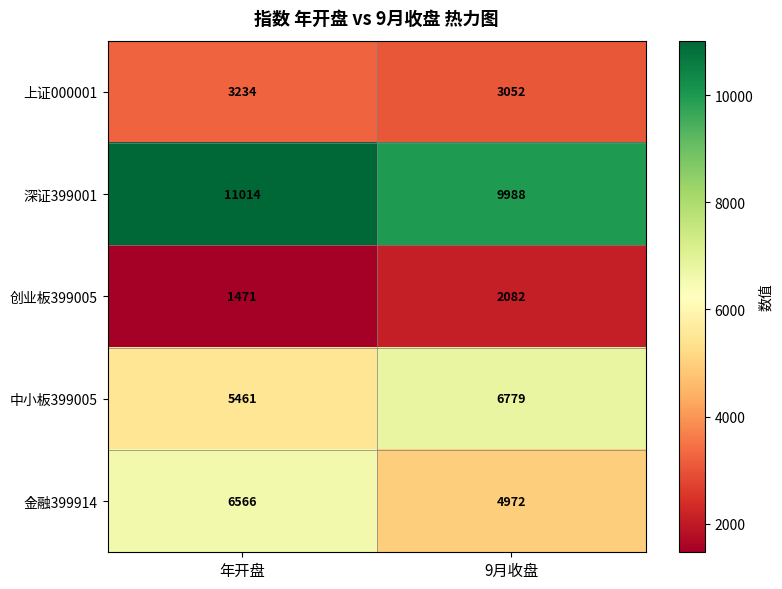

At which category is the sum across all series the highest?

年开盘